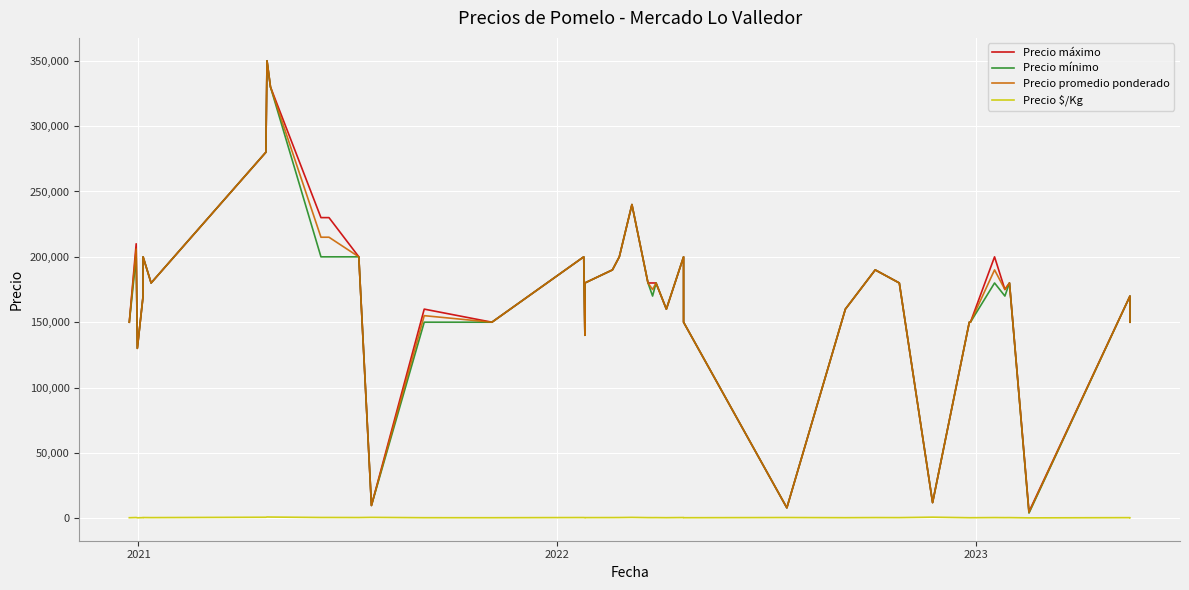

True or false: Precio promedio ponderado and Precio $/Kg cross at least once.

False